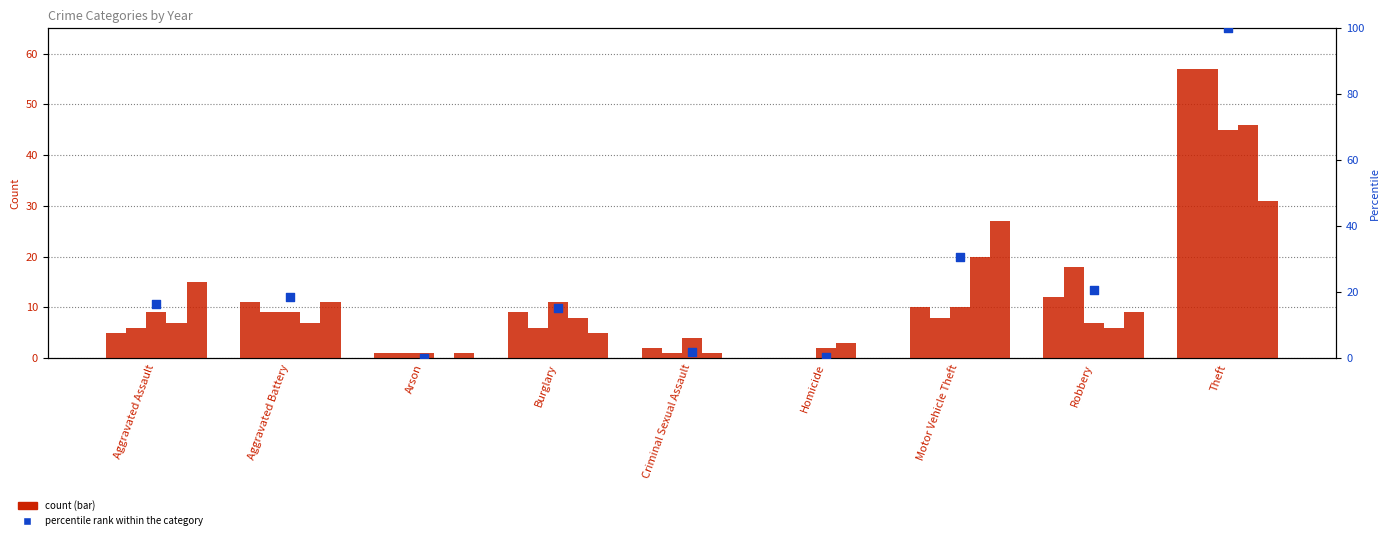

Which has a higher value, Theft or Criminal Sexual Assault?

Theft